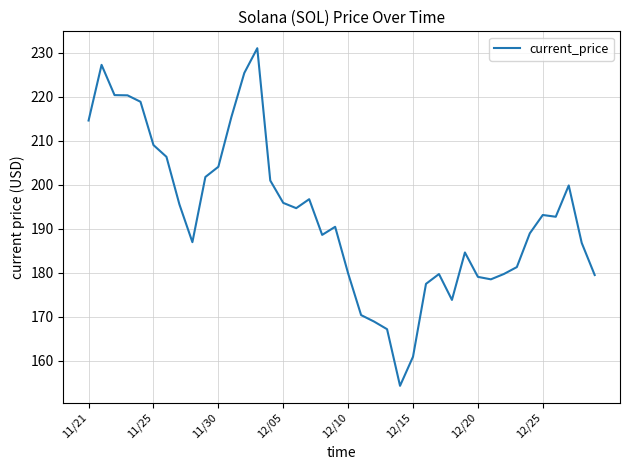

What is the minimum value shown in the chart?

154.3